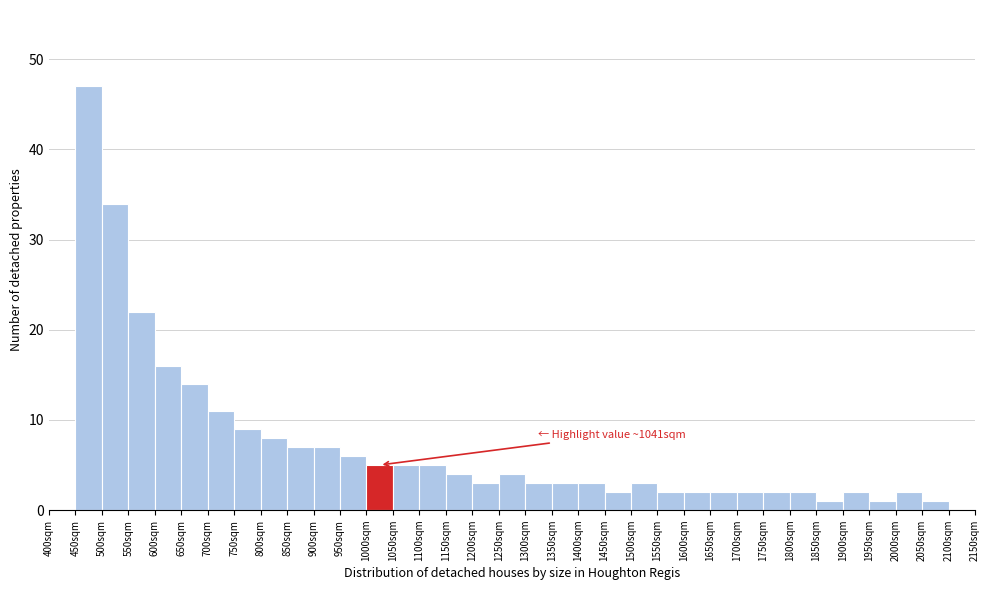

Which range on the x-axis has the tallest bar?

450 to 500